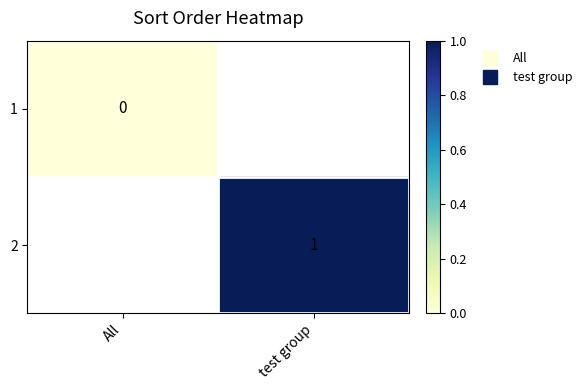

Rank the categories by 1 value from lowest to highest.

All, test group